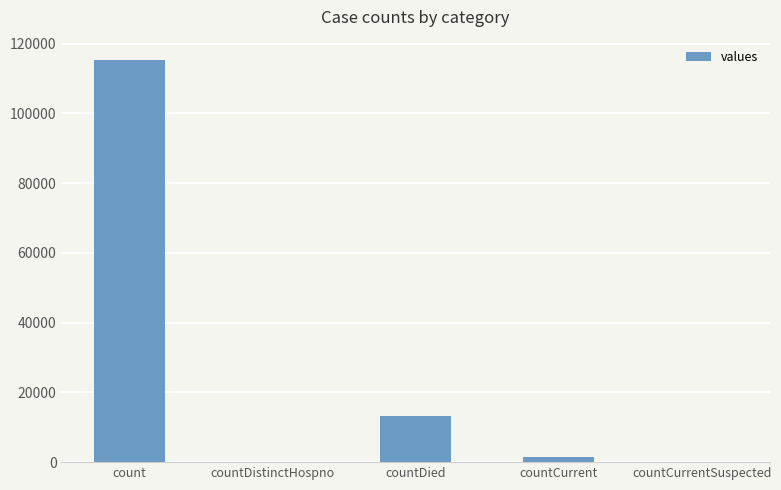

What is the sum of all values?

130105